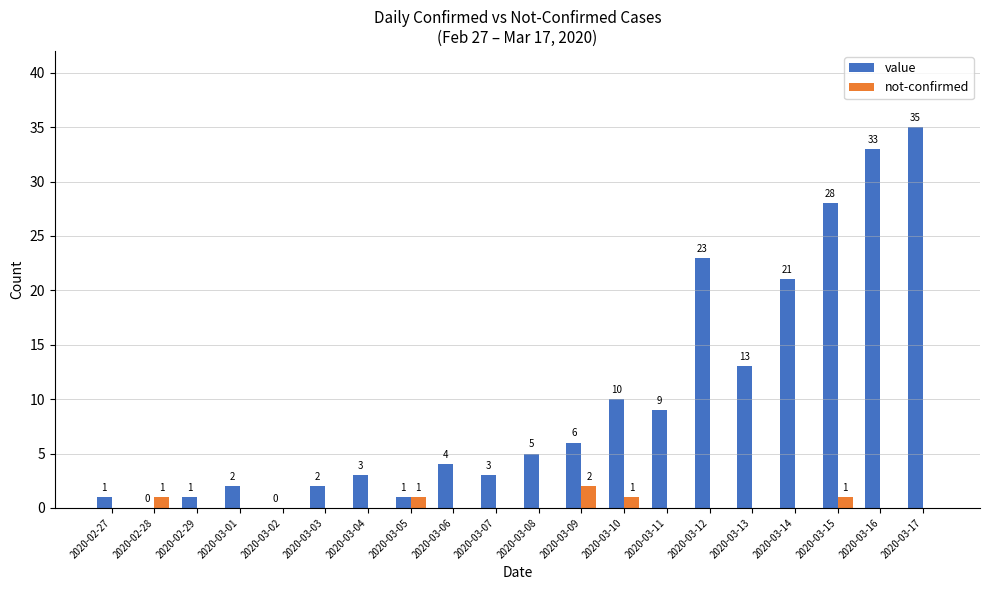

Which series has the largest total across all categories?

value